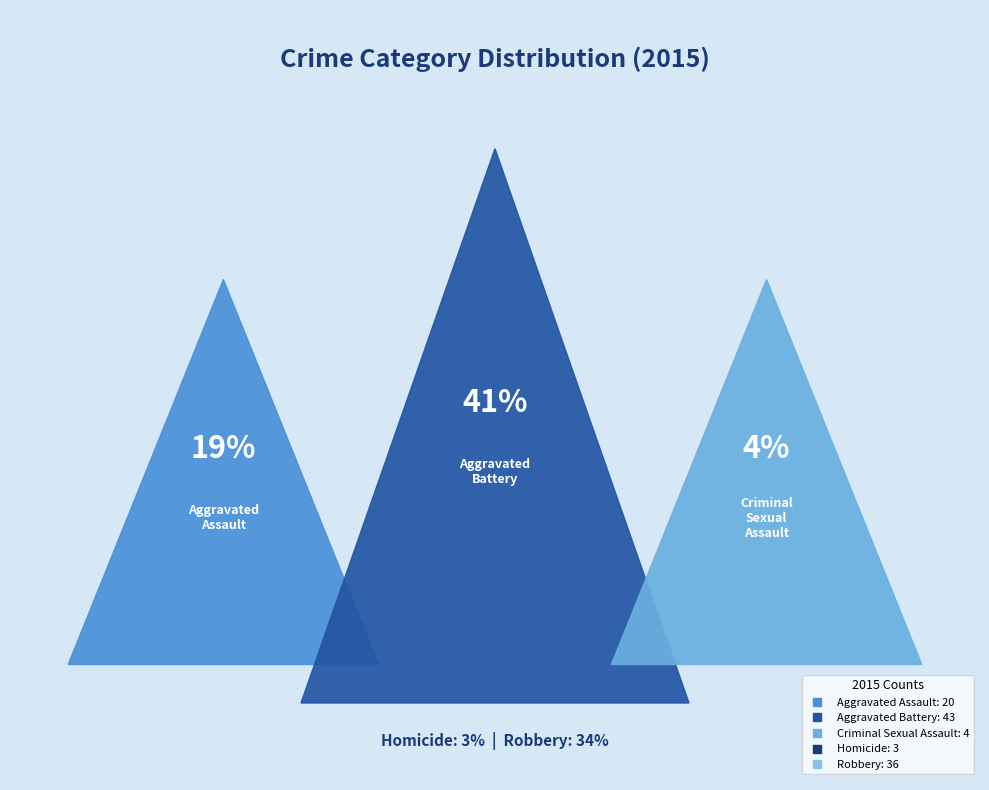

Between Homicide and Robbery, which is larger?

Robbery